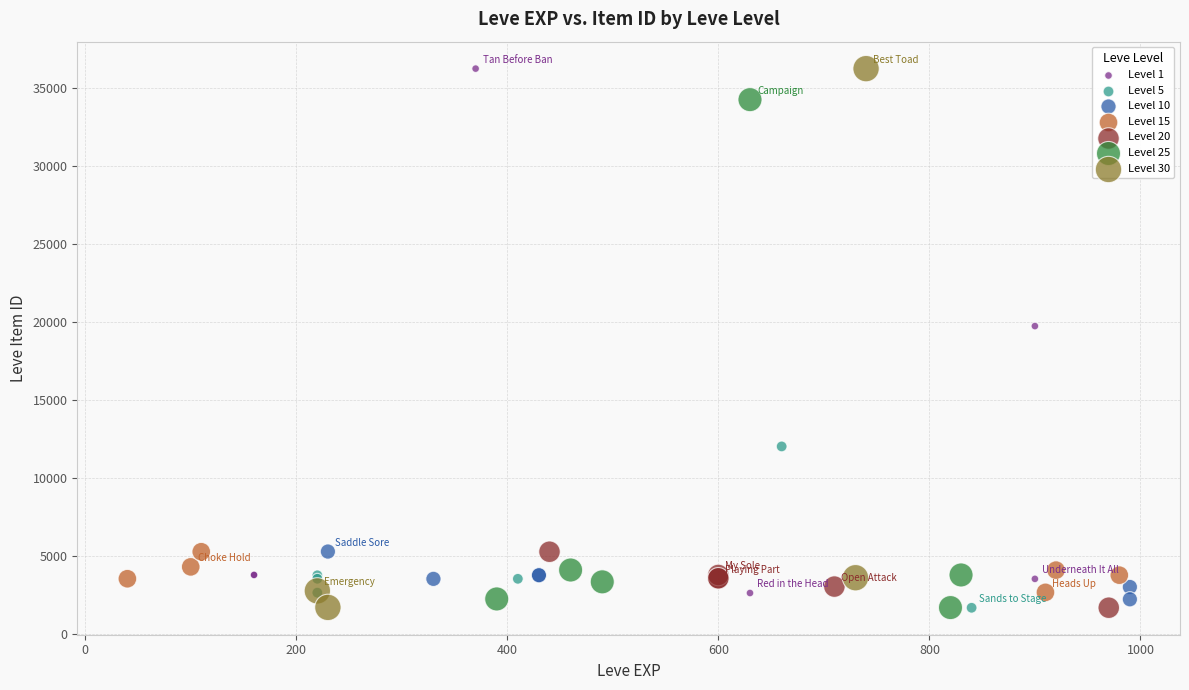

What are all the series names shown in the legend?

Level 1, Level 5, Level 10, Level 15, Level 20, Level 25, Level 30